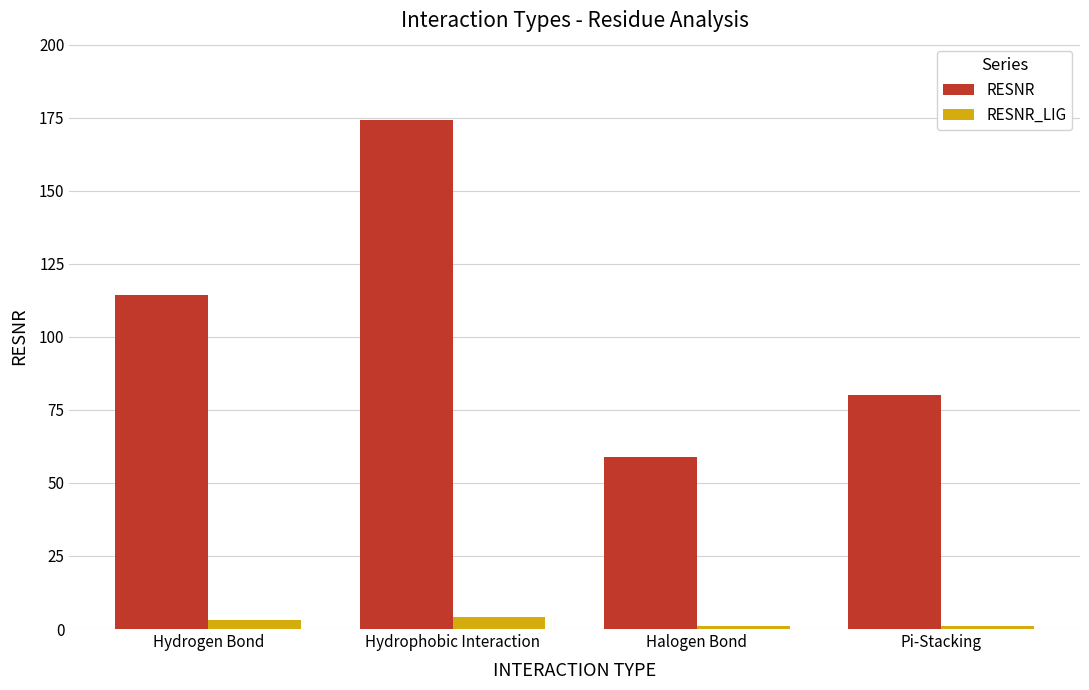

What is the sum of all RESNR values?

427.6